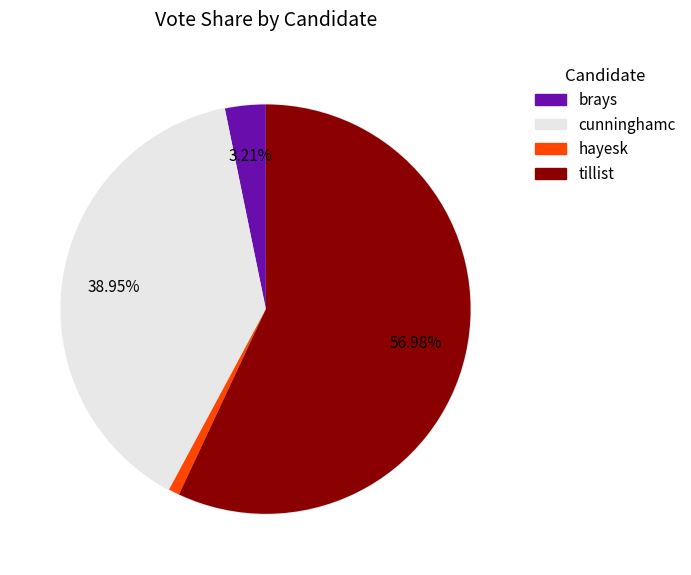

Which has a higher value, hayesk or cunninghamc?

cunninghamc